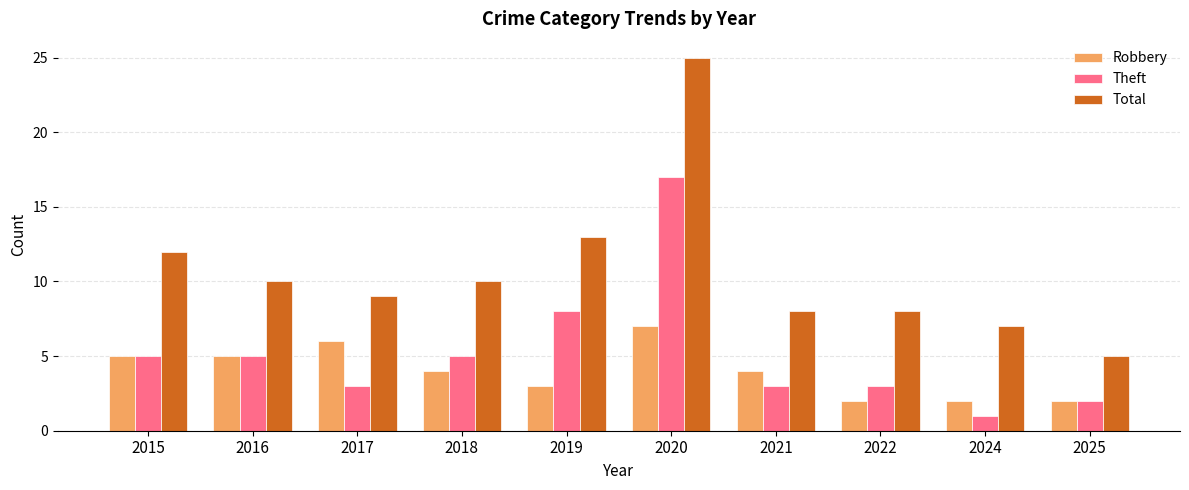

Is the value of Total at 2025 greater than the value of Robbery at 2017?

No